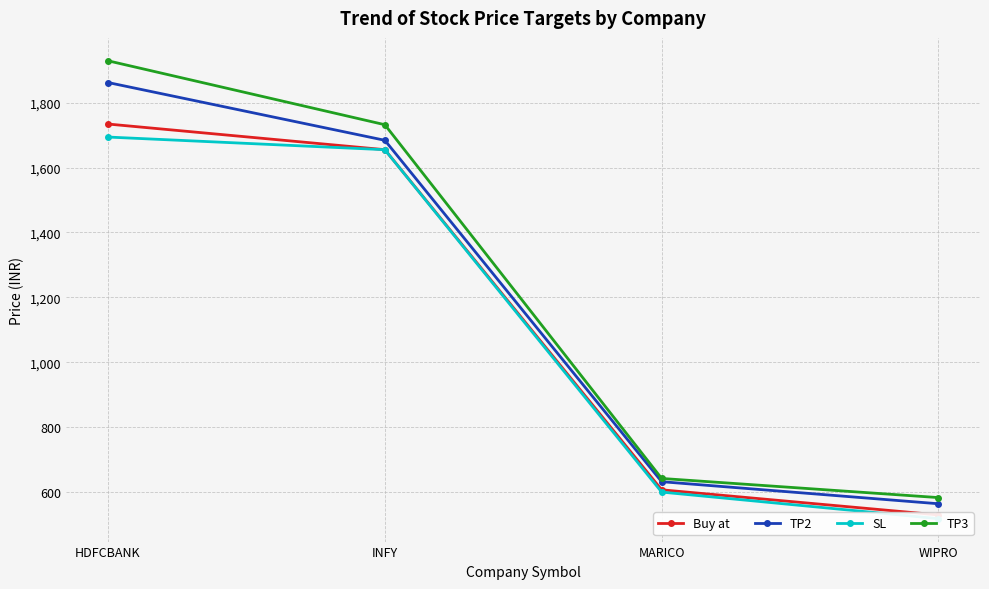

Reading right to left, transcribe all the data shown in this chart.

Buy at: WIPRO=529.6	MARICO=607.0	INFY=1655.1	HDFCBANK=1734.1
TP2: WIPRO=564.0	MARICO=632.0	INFY=1684.0	HDFCBANK=1862.0
SL: WIPRO=518.0	MARICO=600.0	INFY=1655.0	HDFCBANK=1694.0
TP3: WIPRO=583.0	MARICO=642.0	INFY=1732.0	HDFCBANK=1929.0